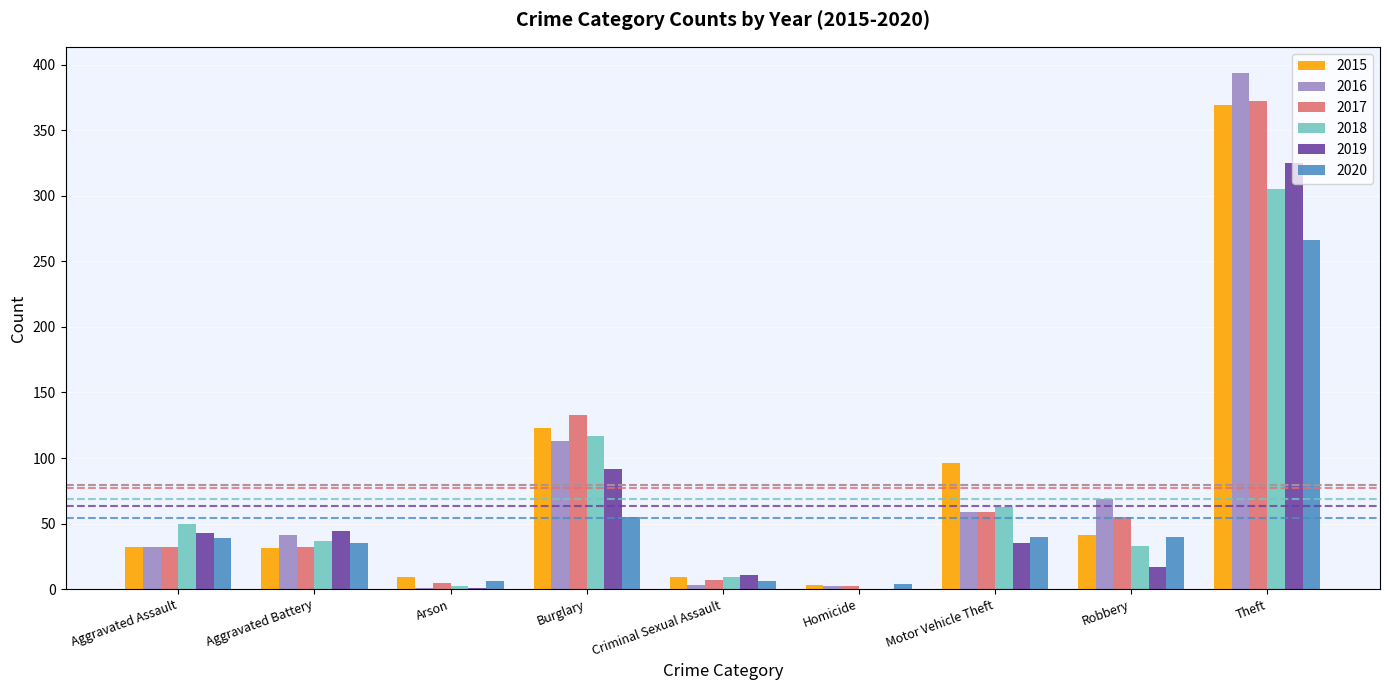

Which series changed the most between Burglary and Robbery?

2018